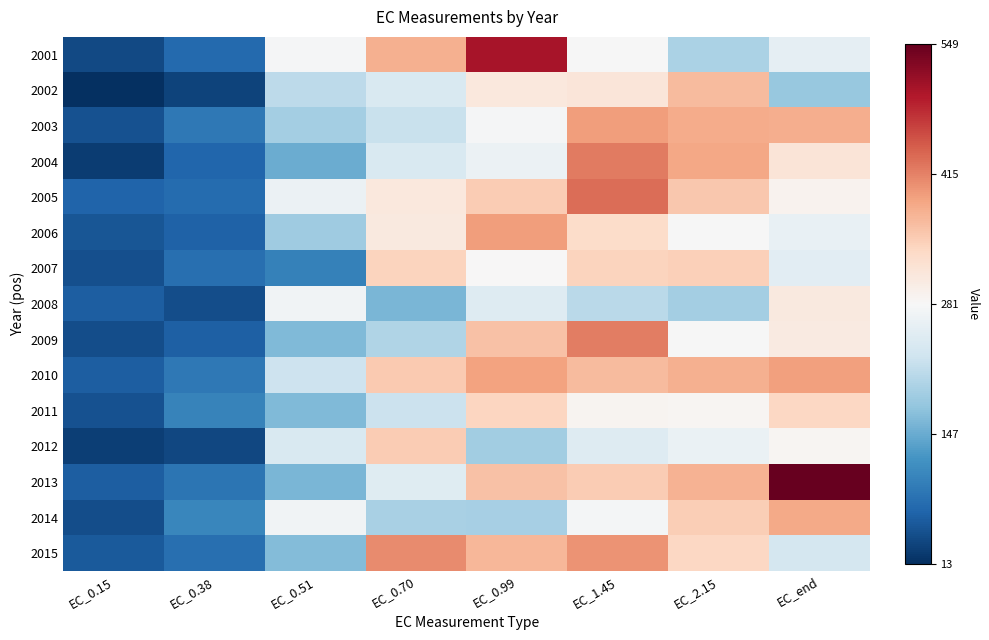

Between EC_1.45 and EC_end, which series saw the biggest shift?

2013